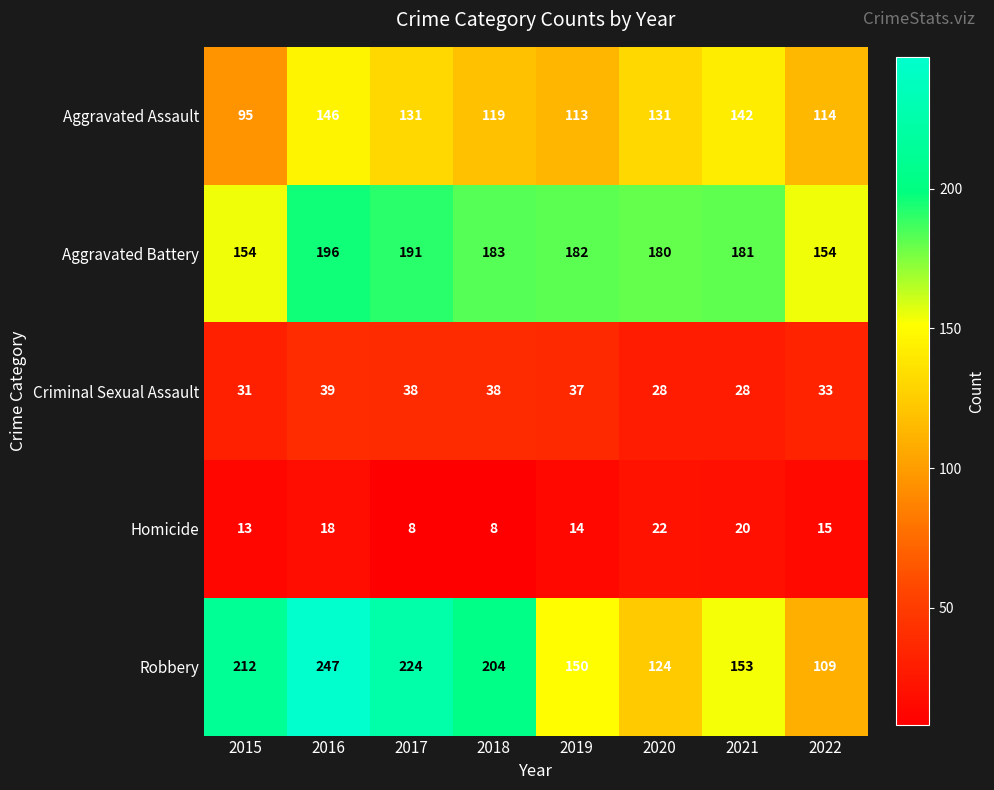

Is it true that Aggravated Battery equals 182 at 2019?

True